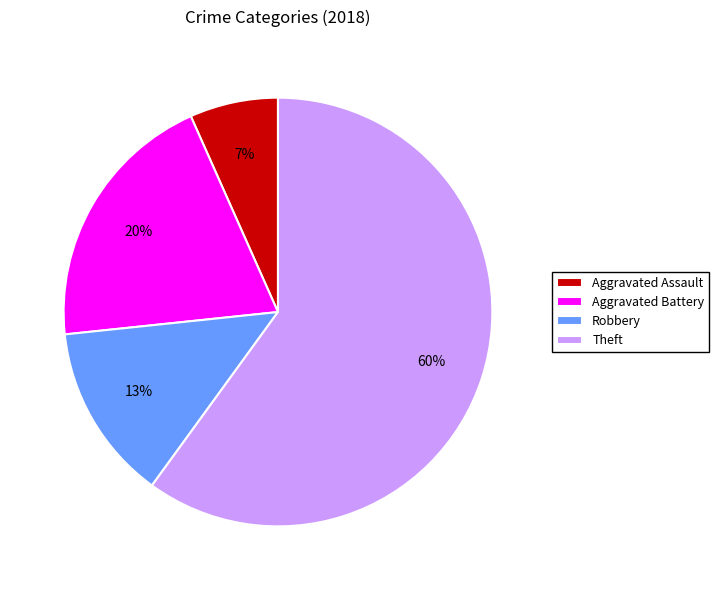

To the nearest percent, what percentage of the pie is Theft?

60%